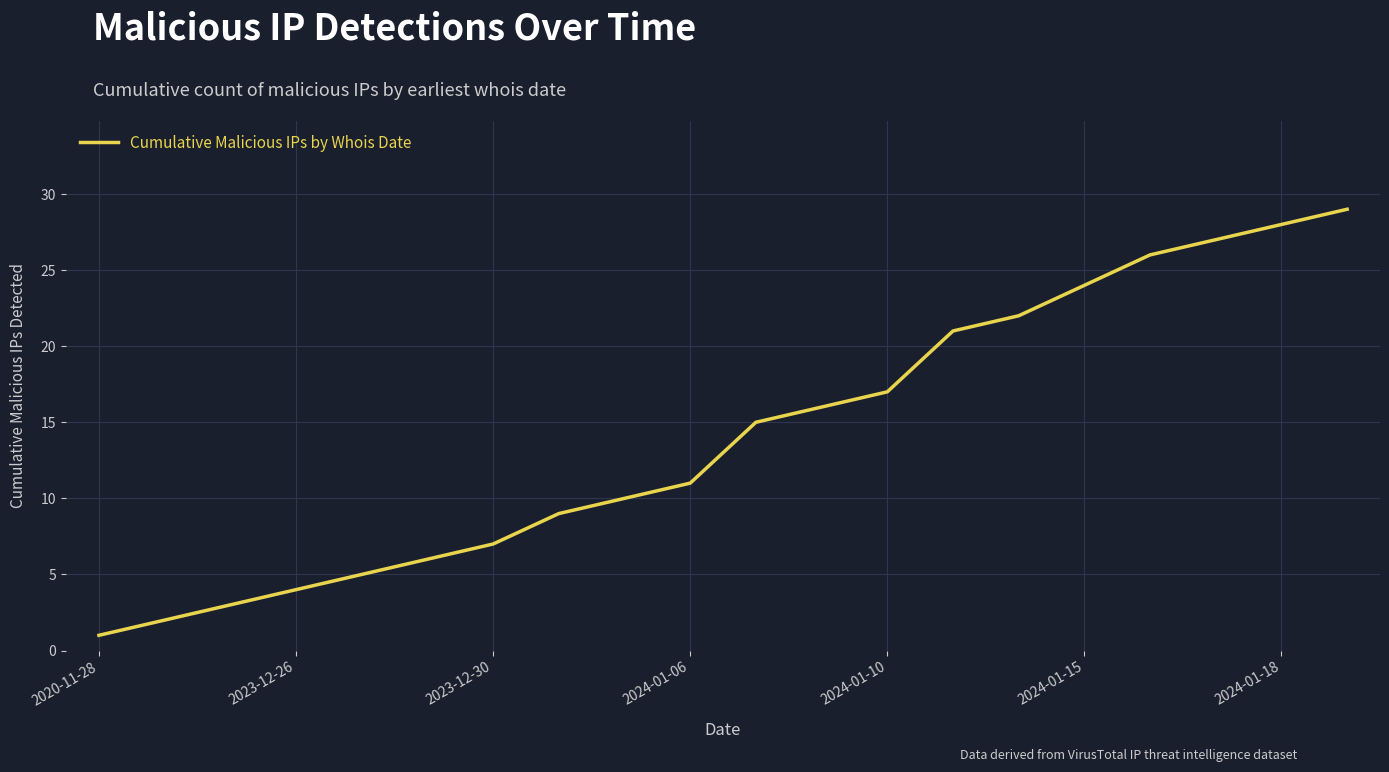

Count the number of data series in this chart.

1